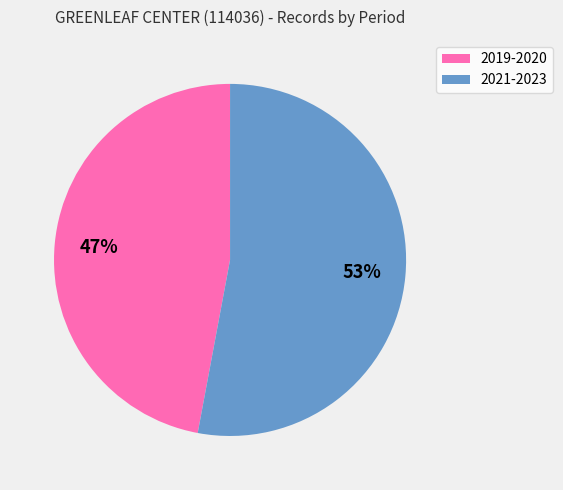

How many segments does this pie chart have?

2